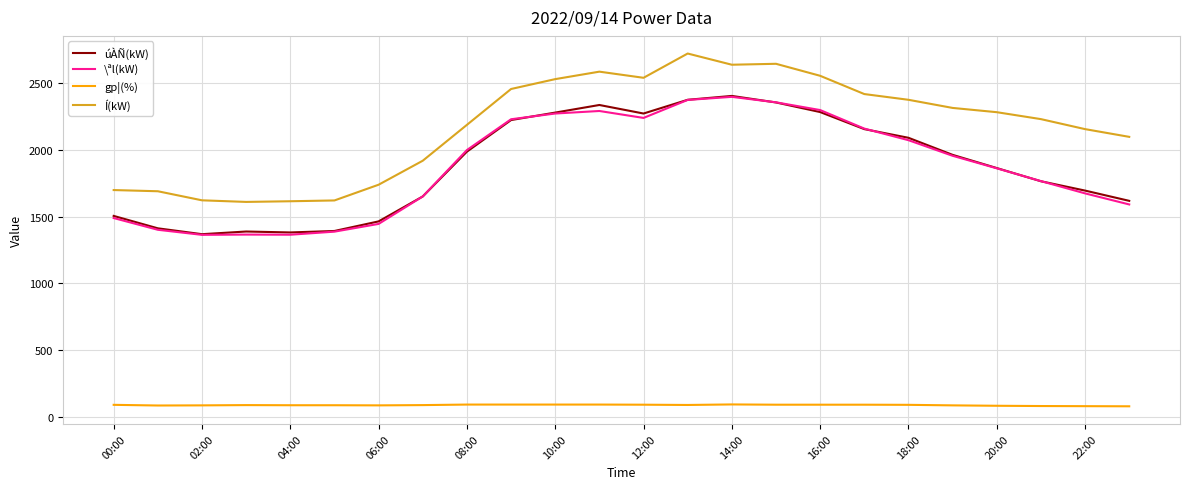

True or false: gp¦(%) and \ªl(kW) cross at least once.

False